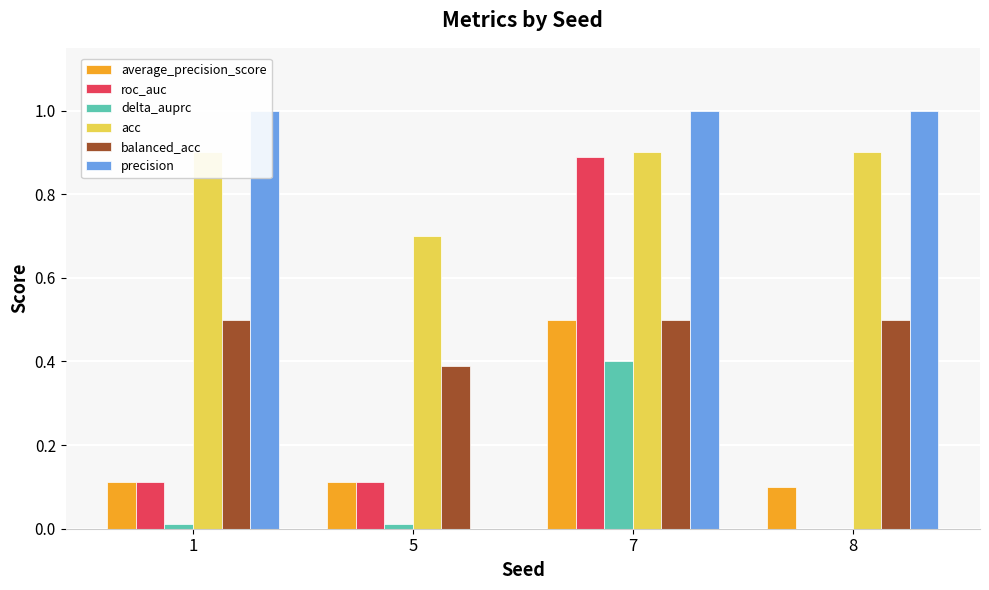

What is the total value across all series at 5?

1.3